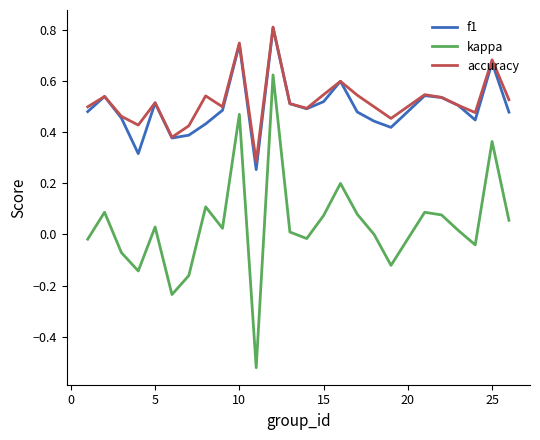

True or false: f1 and kappa cross at least once.

False